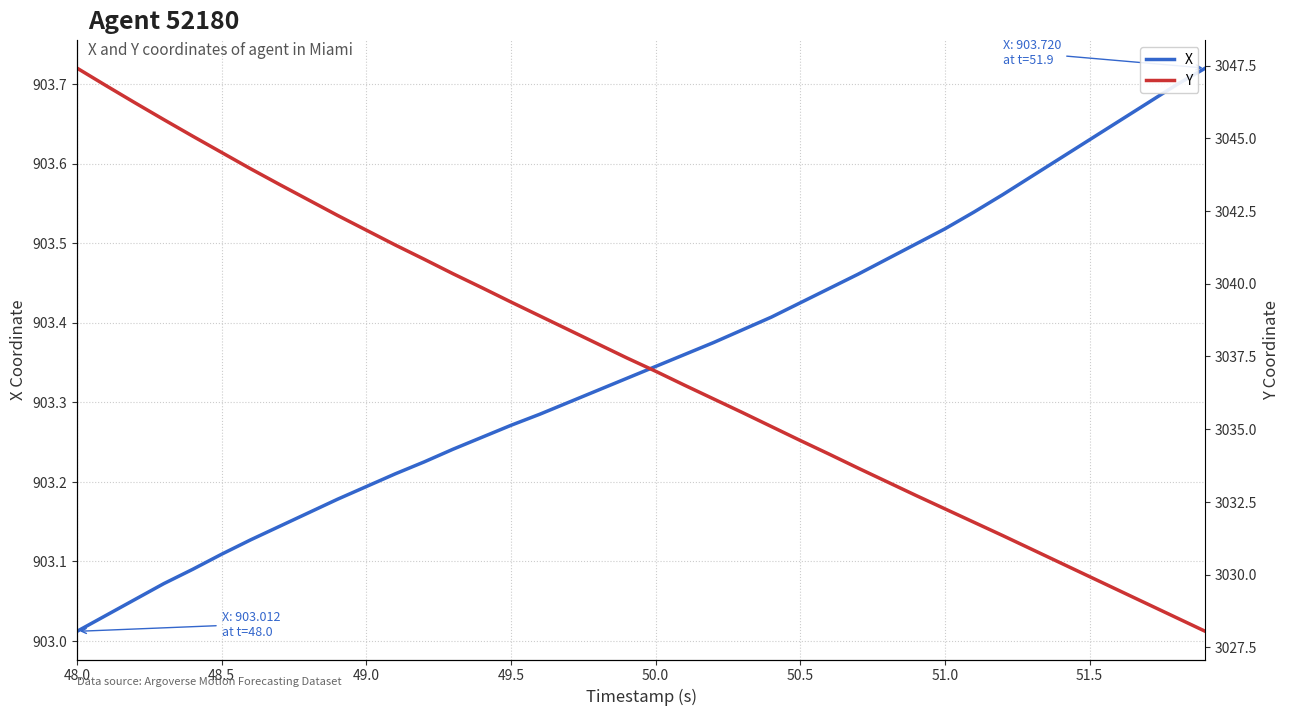

Where is X nearest to the value 903?

48.0